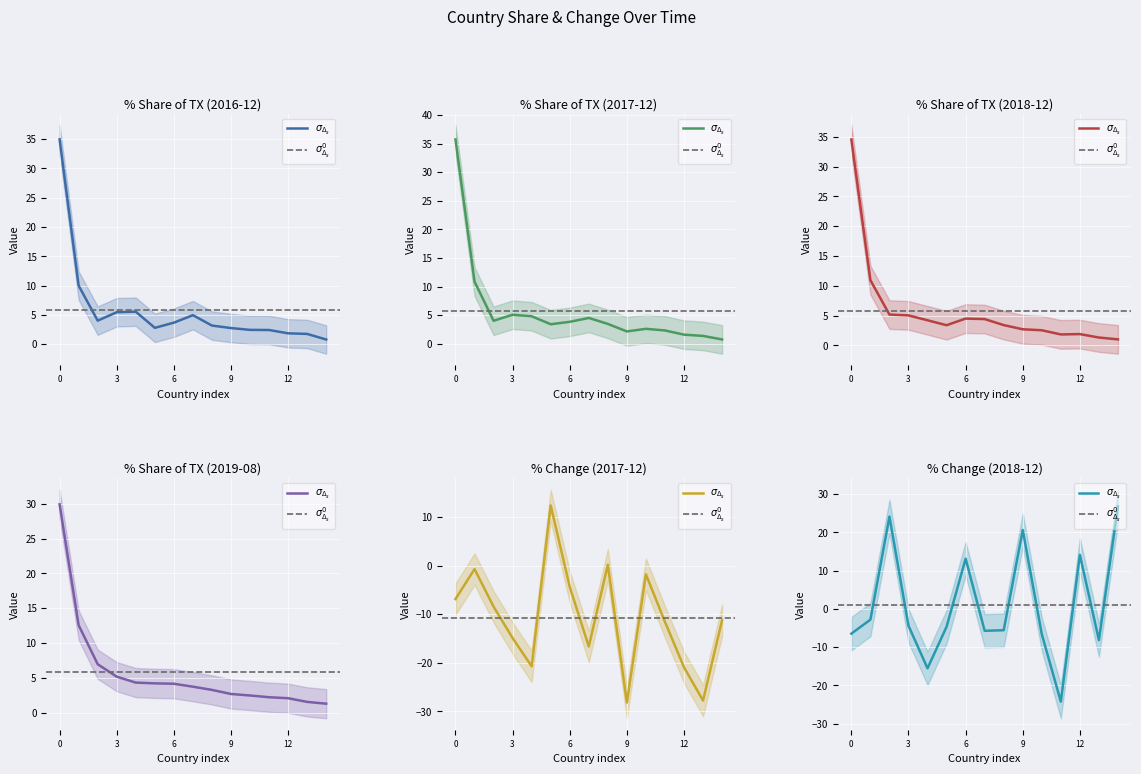

How many values in the 201812_% Share series exceed 3?

9